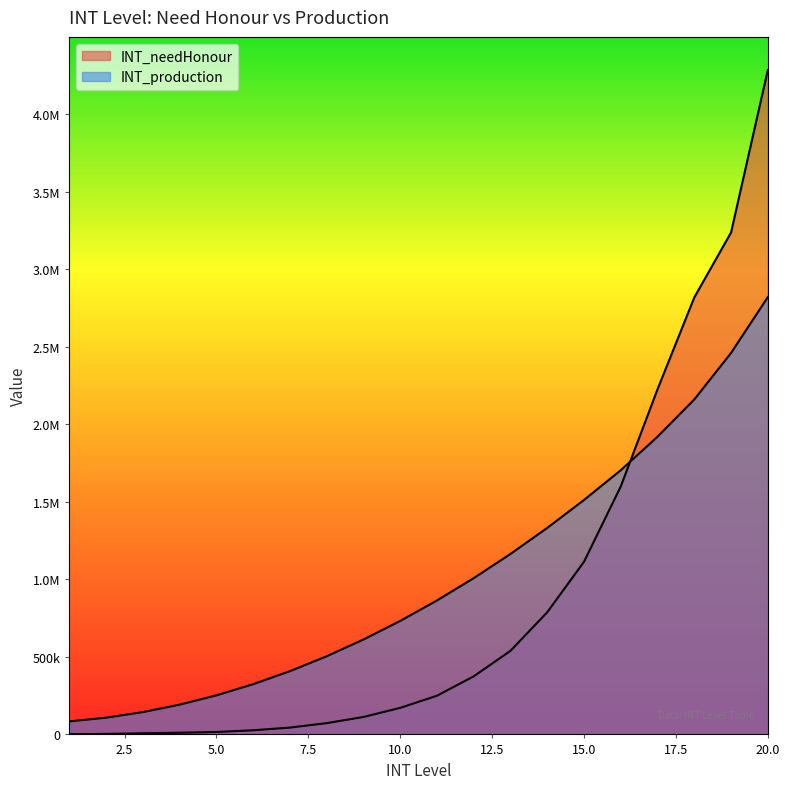

The INT_production series shows 1712365 at 13. True or false?

False